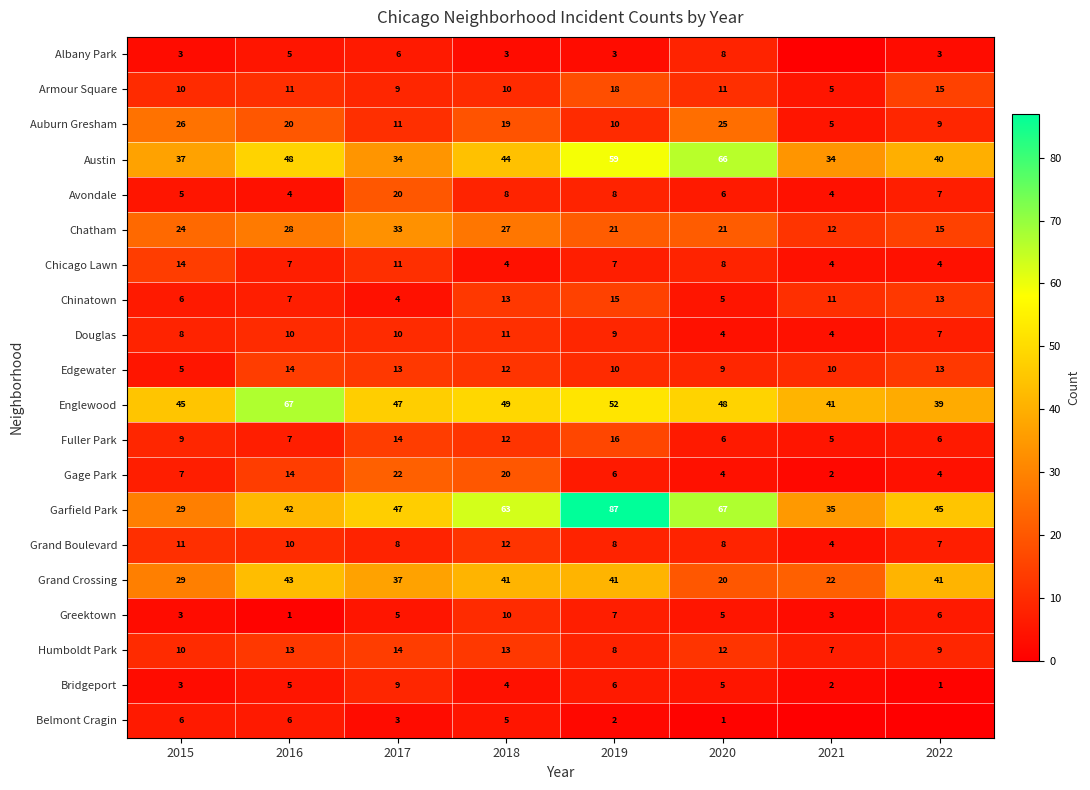

The value of Austin at 2021 is 20. True or false?

False